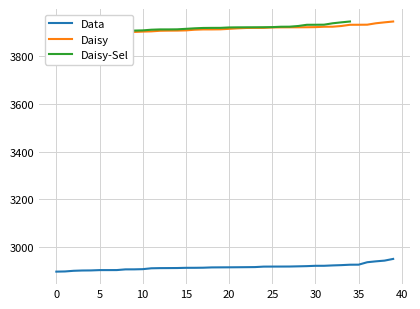

What is the lowest value of the Data series?

2897.4